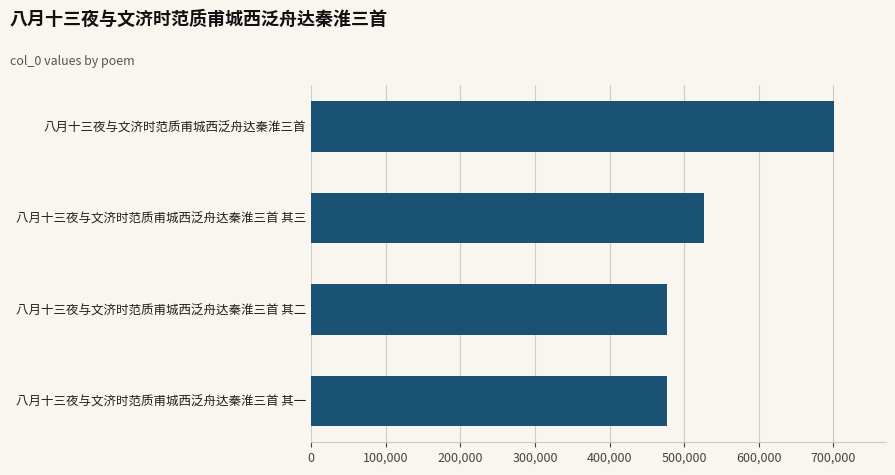

What is the label of the 1st bar from the bottom?

八月十三夜与文济时范质甫城西泛舟达秦淮三首 其一